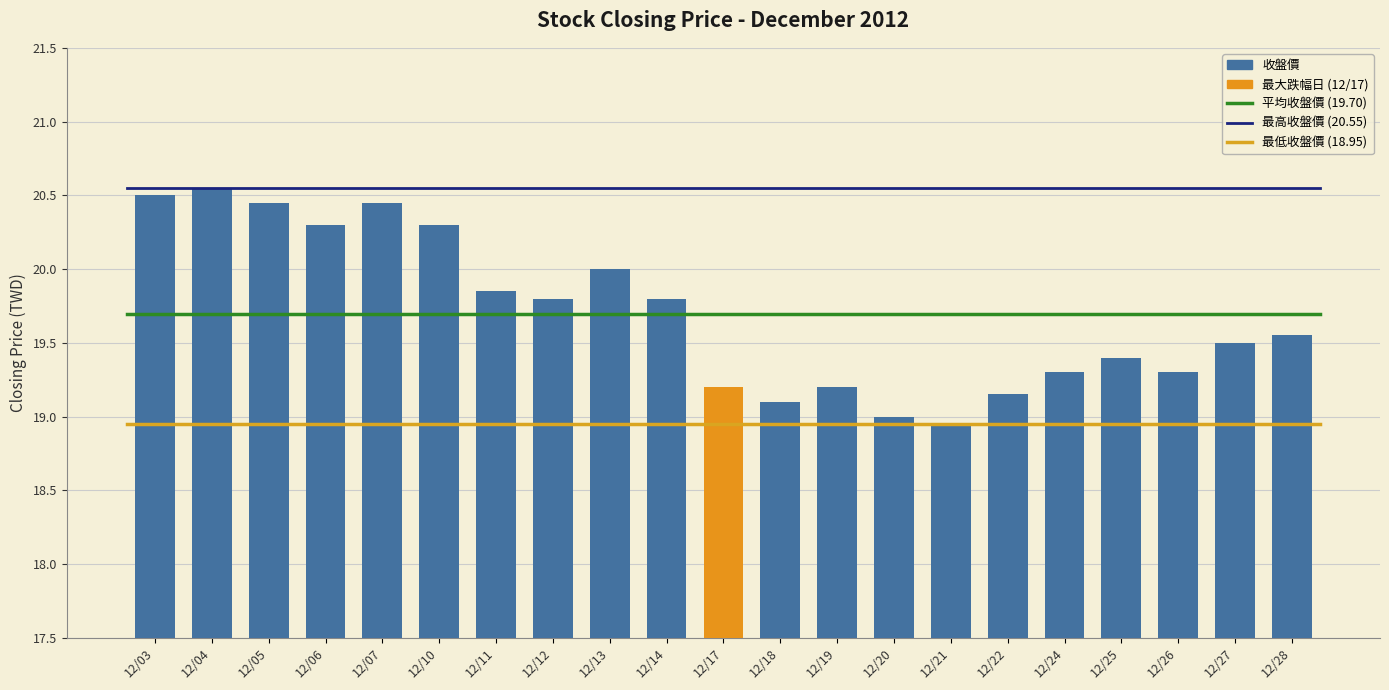

What is the ratio of the value at 12/04 to the value at 12/28?

1.1